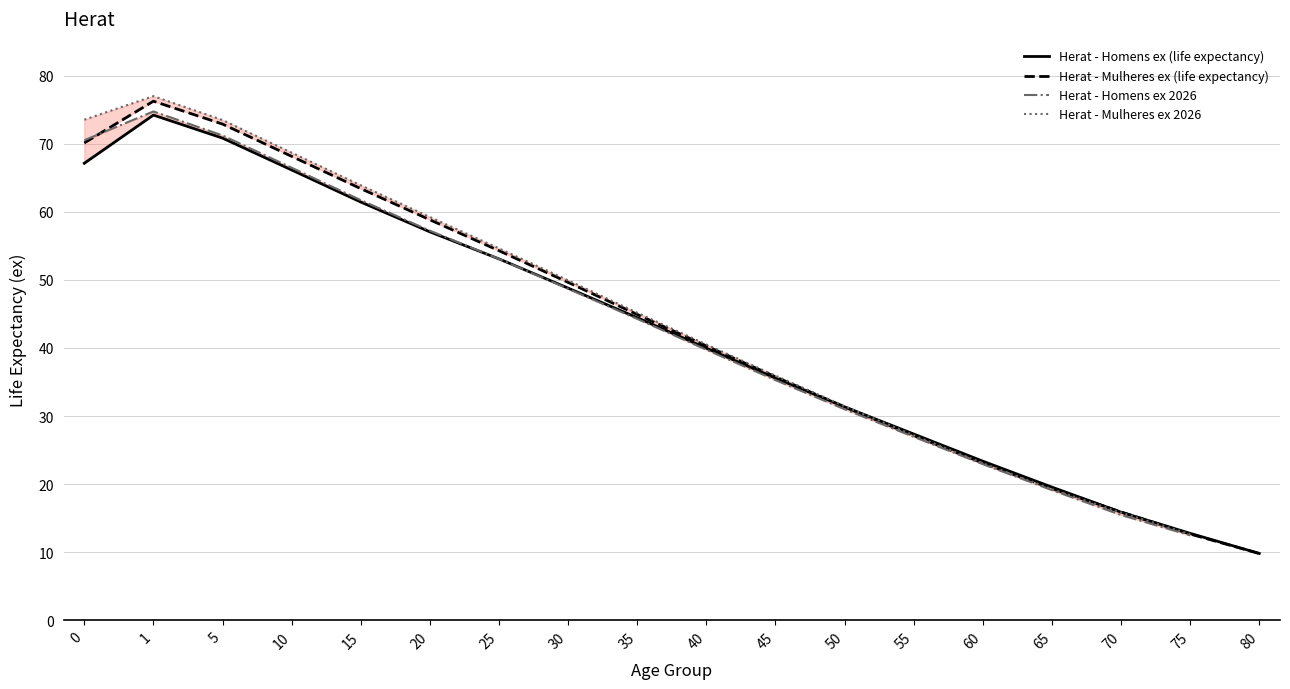

At which category does the chart reach its peak across all series?

1